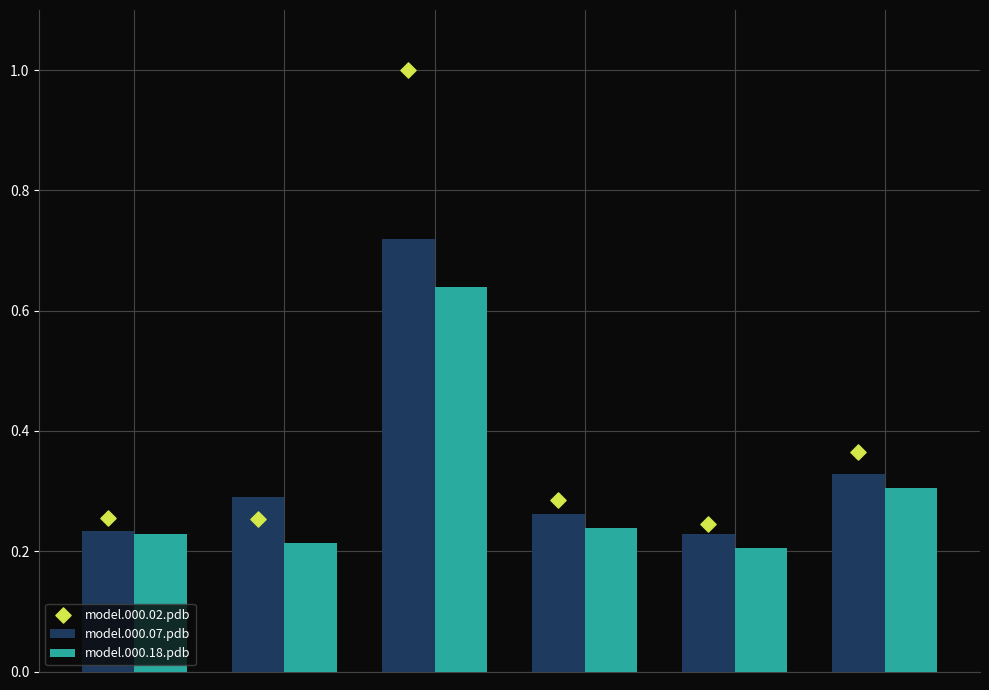

Which series contains the lowest Y value?

model.000.18.pdb